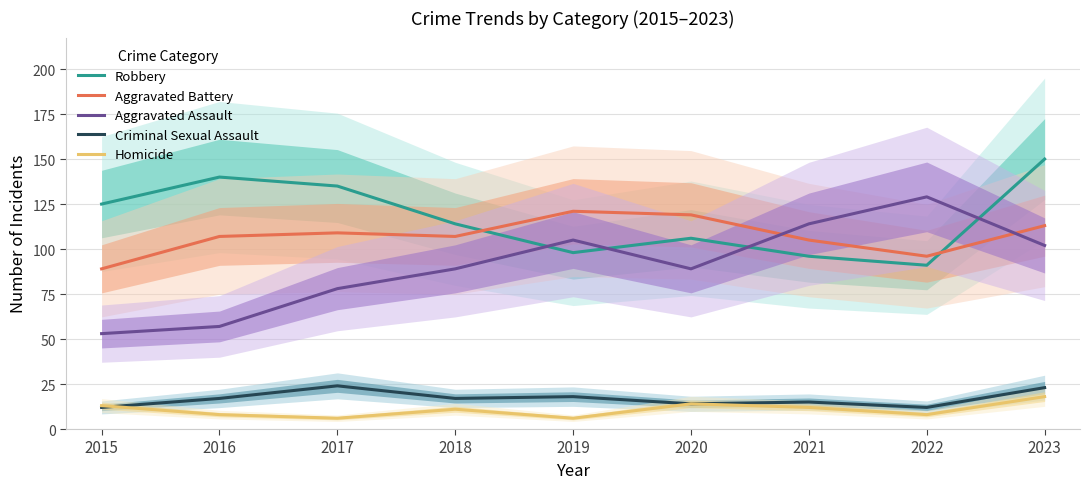

How many interior local peaks does the Aggravated Assault series have?

2